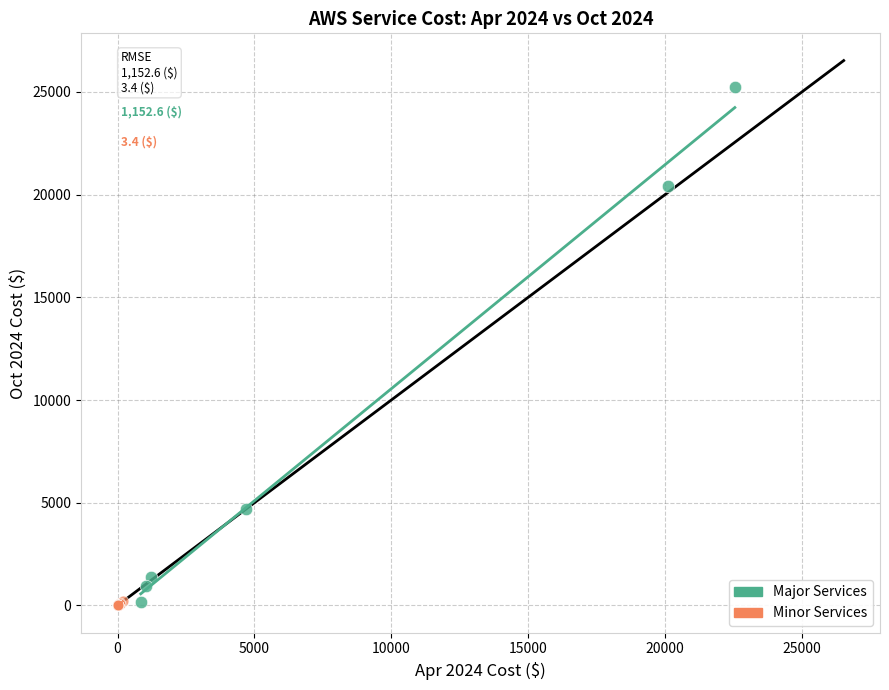

Which series contains the highest Y value?

Major Services